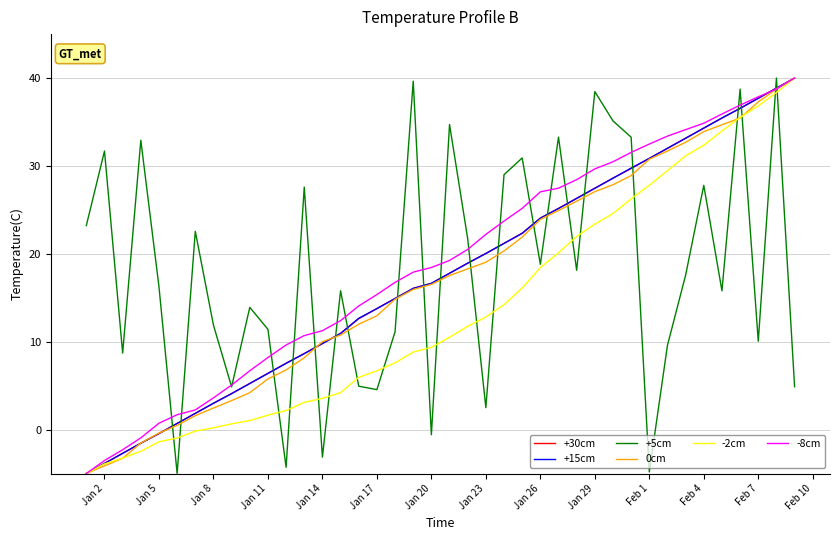

What is the greatest value displayed?

40.0